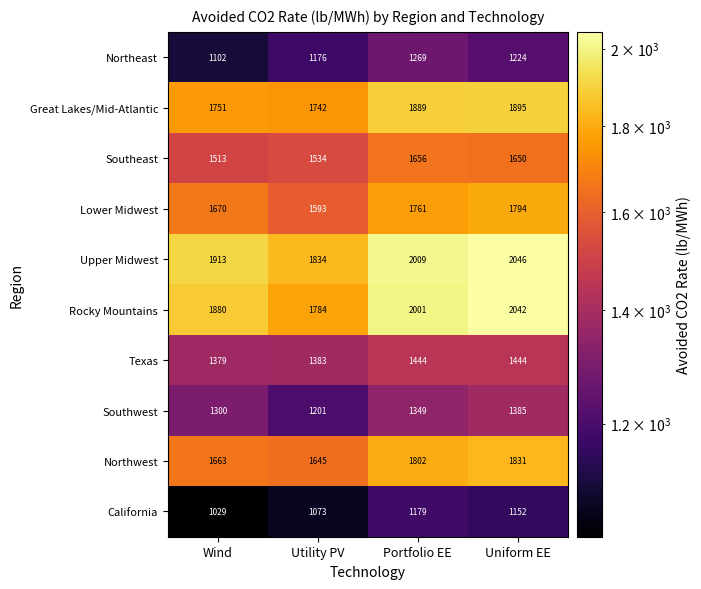

Which series has the largest range (max minus min)?

Rocky Mountains